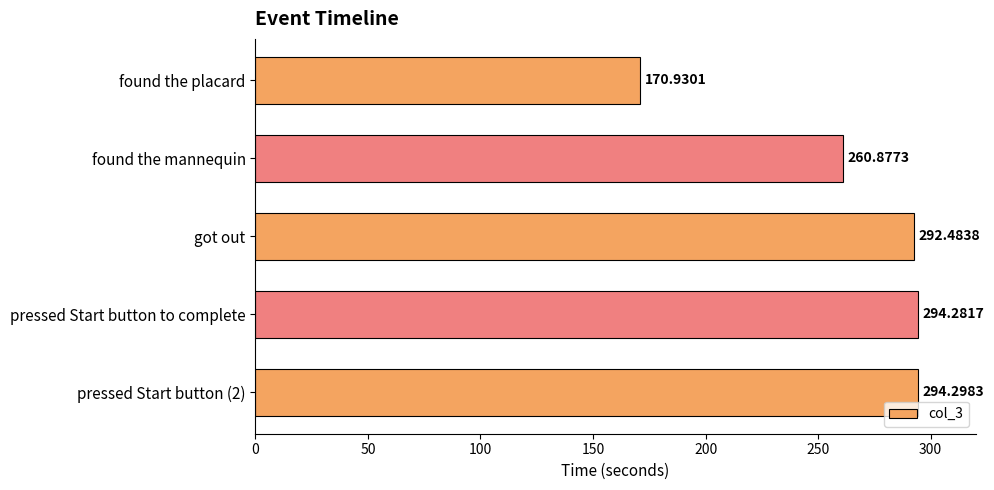

What is the label of the 2nd bar from the bottom?

pressed Start button to complete